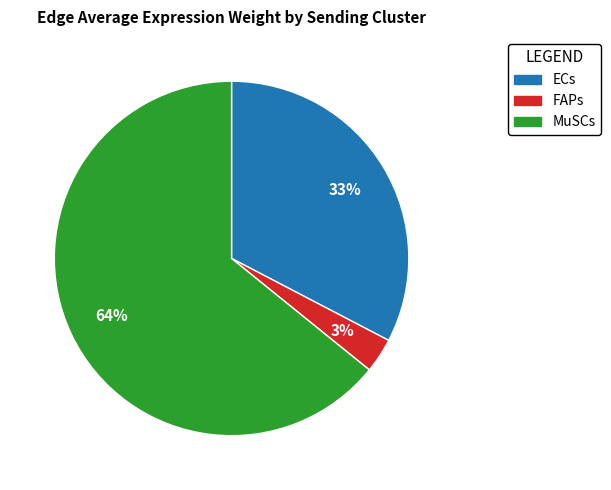

Which category has the biggest portion of the pie?

MuSCs